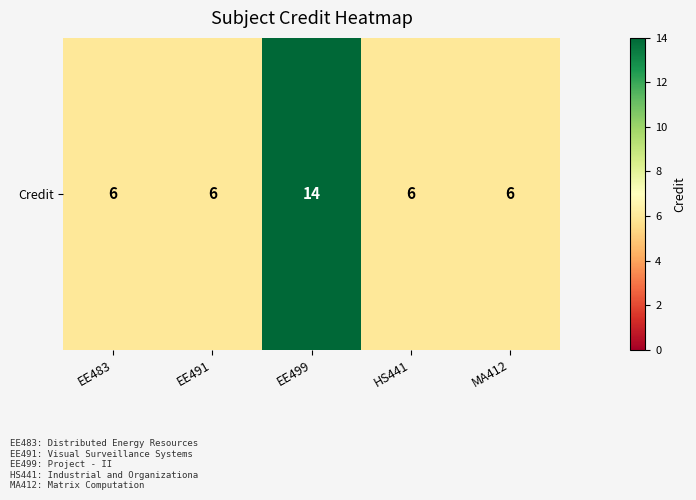

What is the maximum value shown in the chart?

14